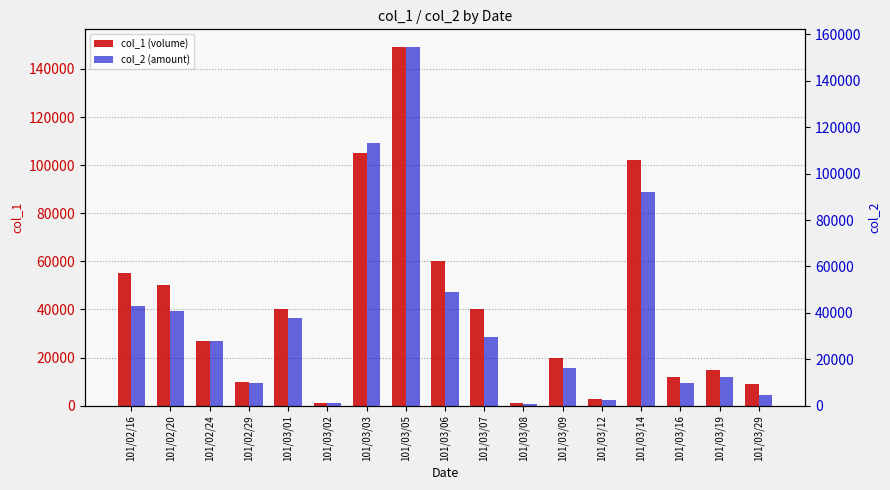

What is the average value of the col_2 (amount) series?

37974